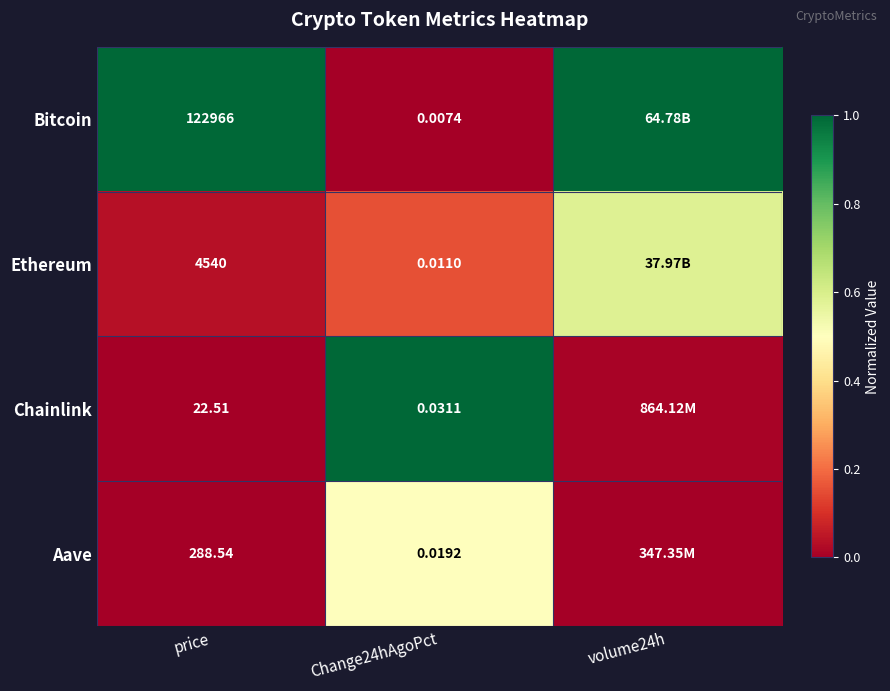

At price, list the series in order from largest to smallest.

Bitcoin, Ethereum, Aave, Chainlink